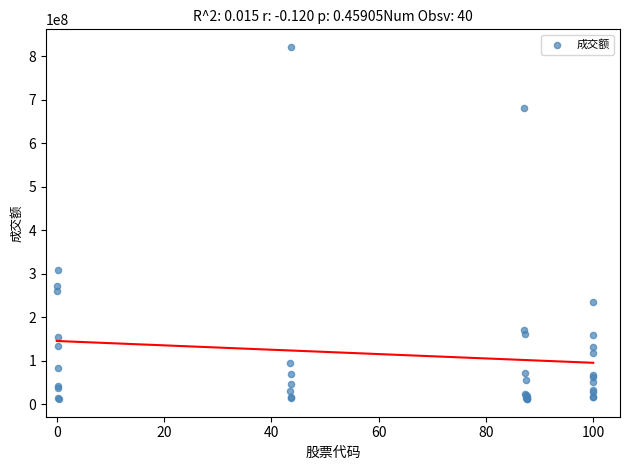

What Y value in the scatter plot is closest to 416688665?

308501960